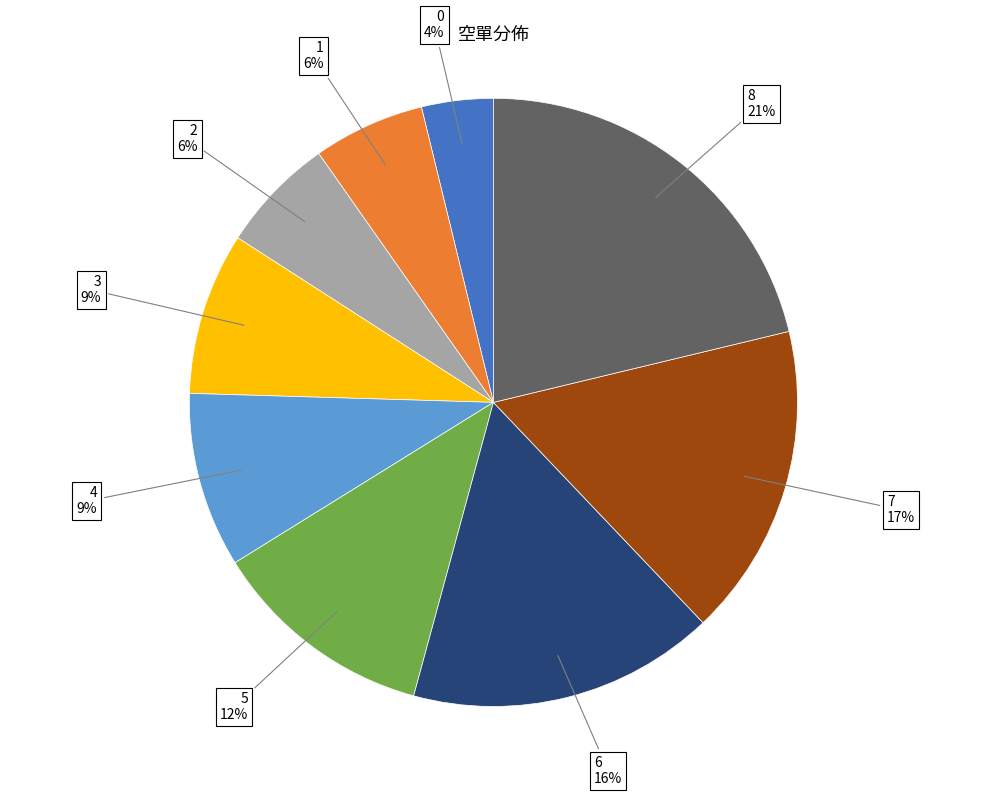

What percentage is the 8 slice, to the nearest percent?

21%